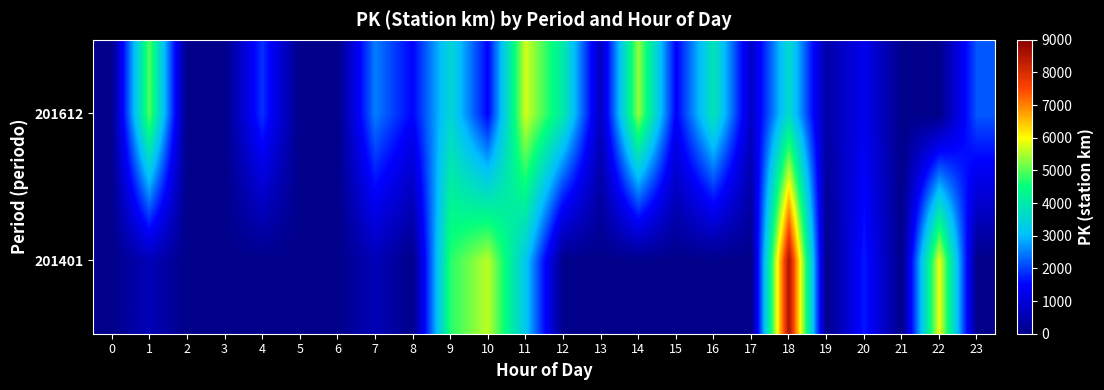

Reading right to left, what are all the values shown in this chart?

201401: 23=0.0	22=5900.0	21=0.0	20=1700.0	19=0.0	18=8600.0	17=0.0	16=0.0	15=0.0	14=0.0	13=0.0	12=0.0	11=3200.0	10=5600.0	9=4700.0	8=0.0	7=600.0	6=0.0	5=0.0	4=0.0	3=0.0	2=0.0	1=600.0	0=0.0
201612: 23=2200.0	22=0.0	21=0.0	20=1300.0	19=400.0	18=3650.0	17=800.0	16=3900.0	15=1466.7	14=5350.0	13=700.0	12=4000.0	11=5725.0	10=1500.0	9=3540.0	8=1500.0	7=2500.0	6=0.0	5=0.0	4=1900.0	3=0.0	2=0.0	1=5000.0	0=0.0